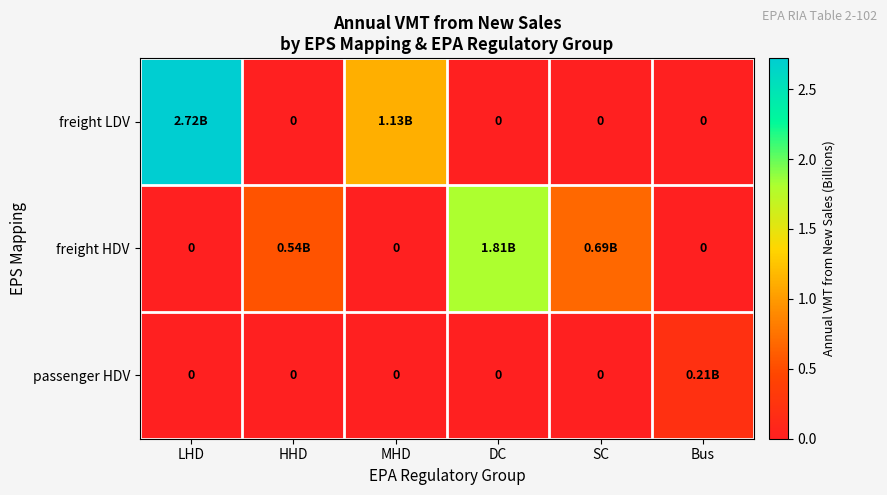

List the series in order of their peak value, highest first.

freight LDV, freight HDV, passenger HDV